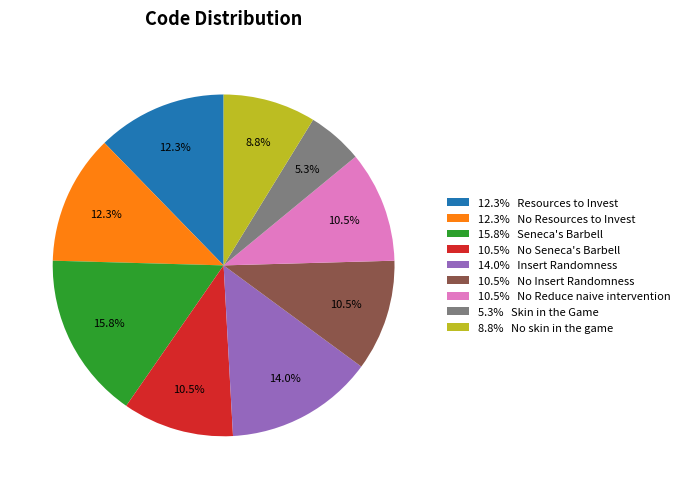

Does 10.5% No Reduce naive intervention account for over 50% of the chart?

No